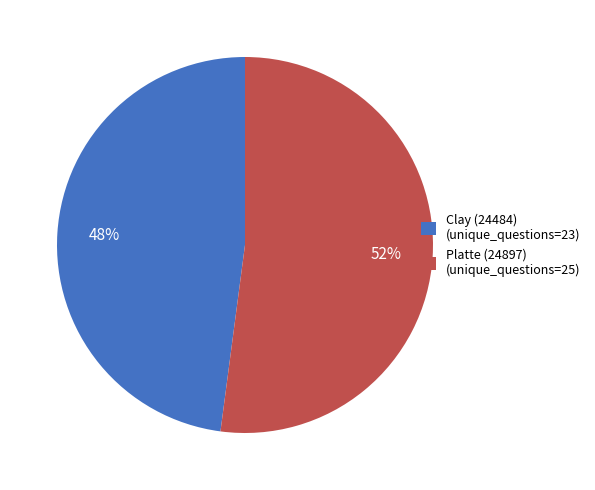

Which category accounts for the majority?

Platte (24897)